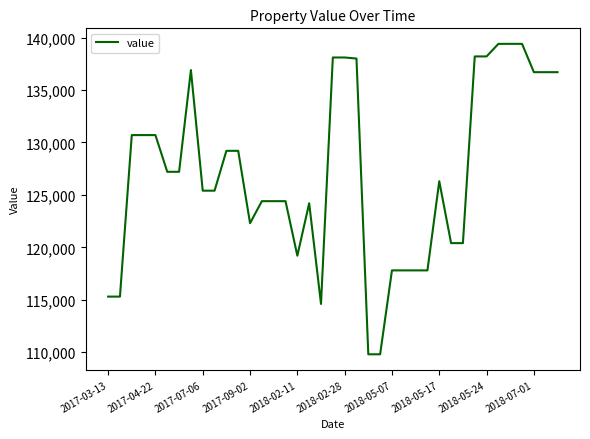

What is the maximum value shown in the chart?

139400